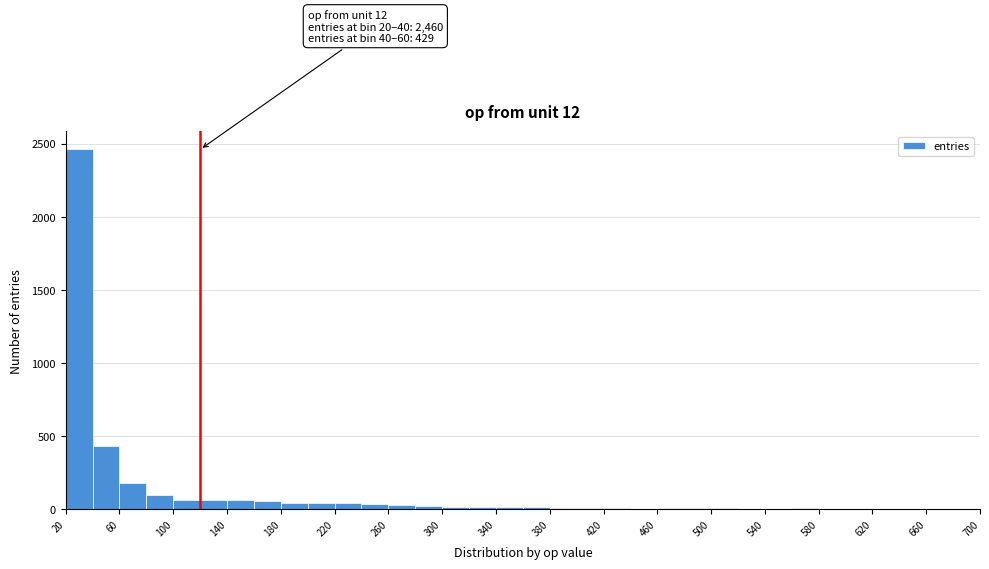

Which range on the x-axis has the tallest bar?

20 to 40